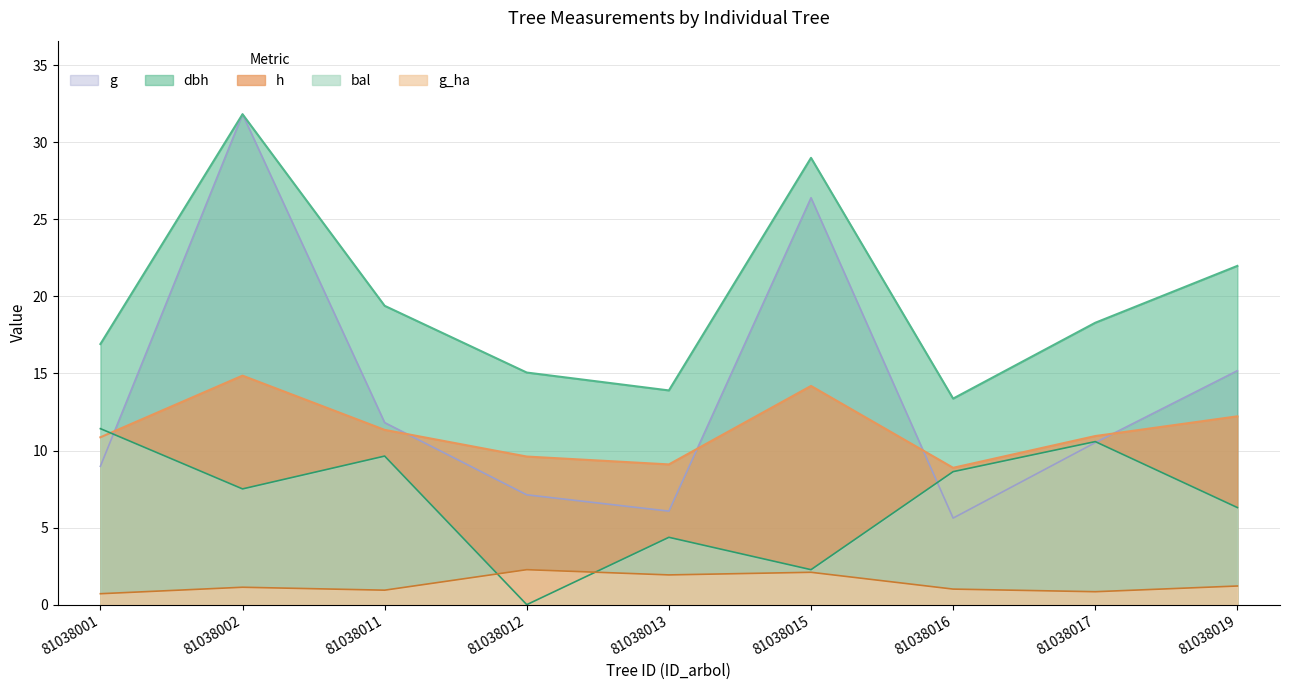

Does the chart display data point markers on the line(s)?

No